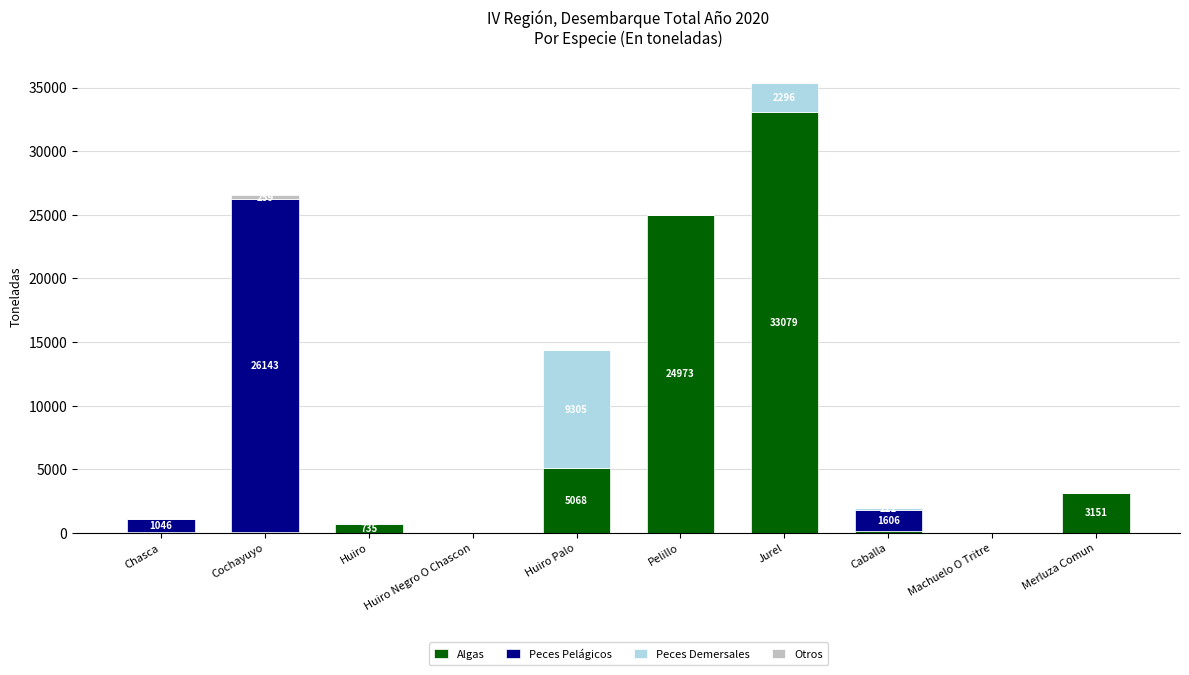

What is the maximum value for Algas?

33079